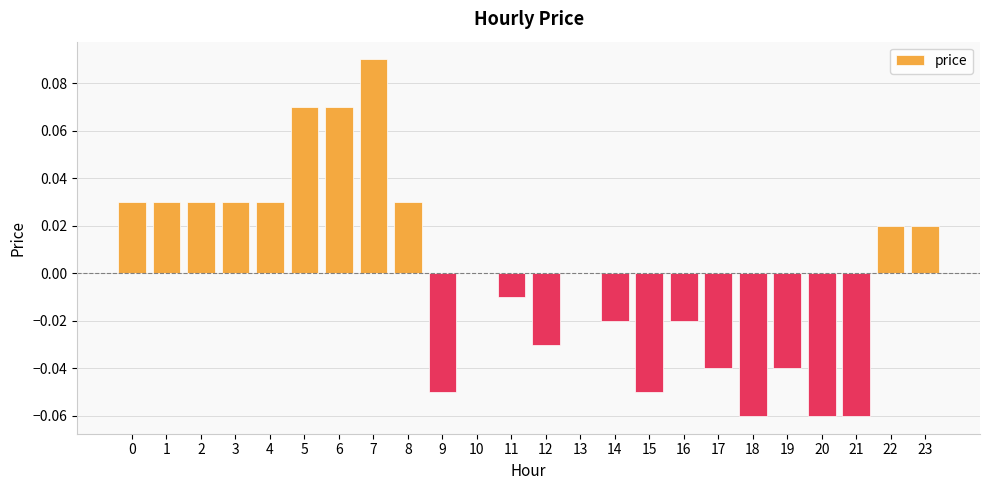

How many categories are shown in the chart?

24